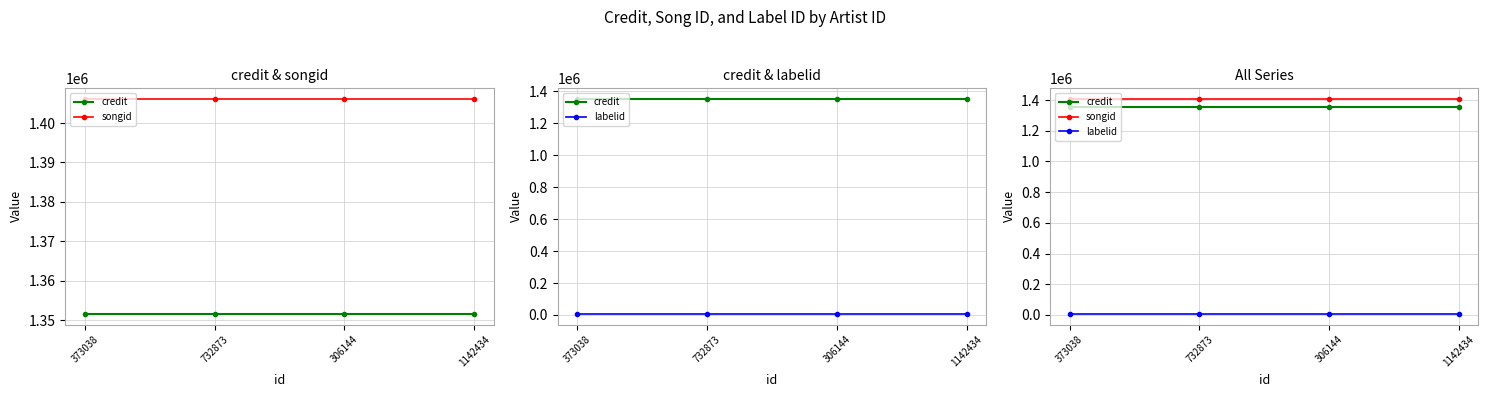

The songid series shows 1406071 at 373038. True or false?

True